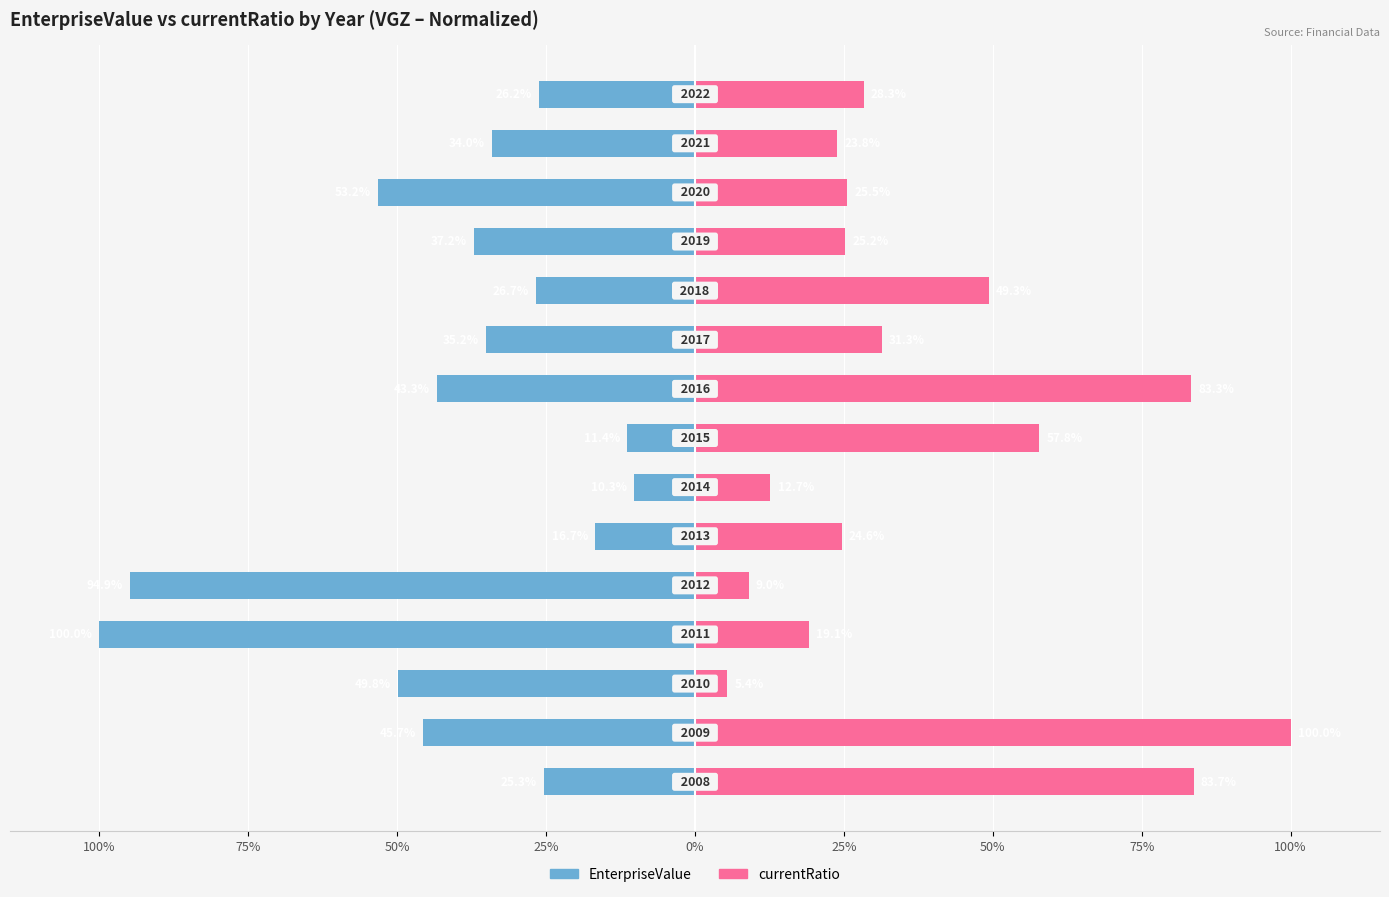

Is the value of currentRatio at 75% greater than the value of EnterpriseValue at 25%?

Yes